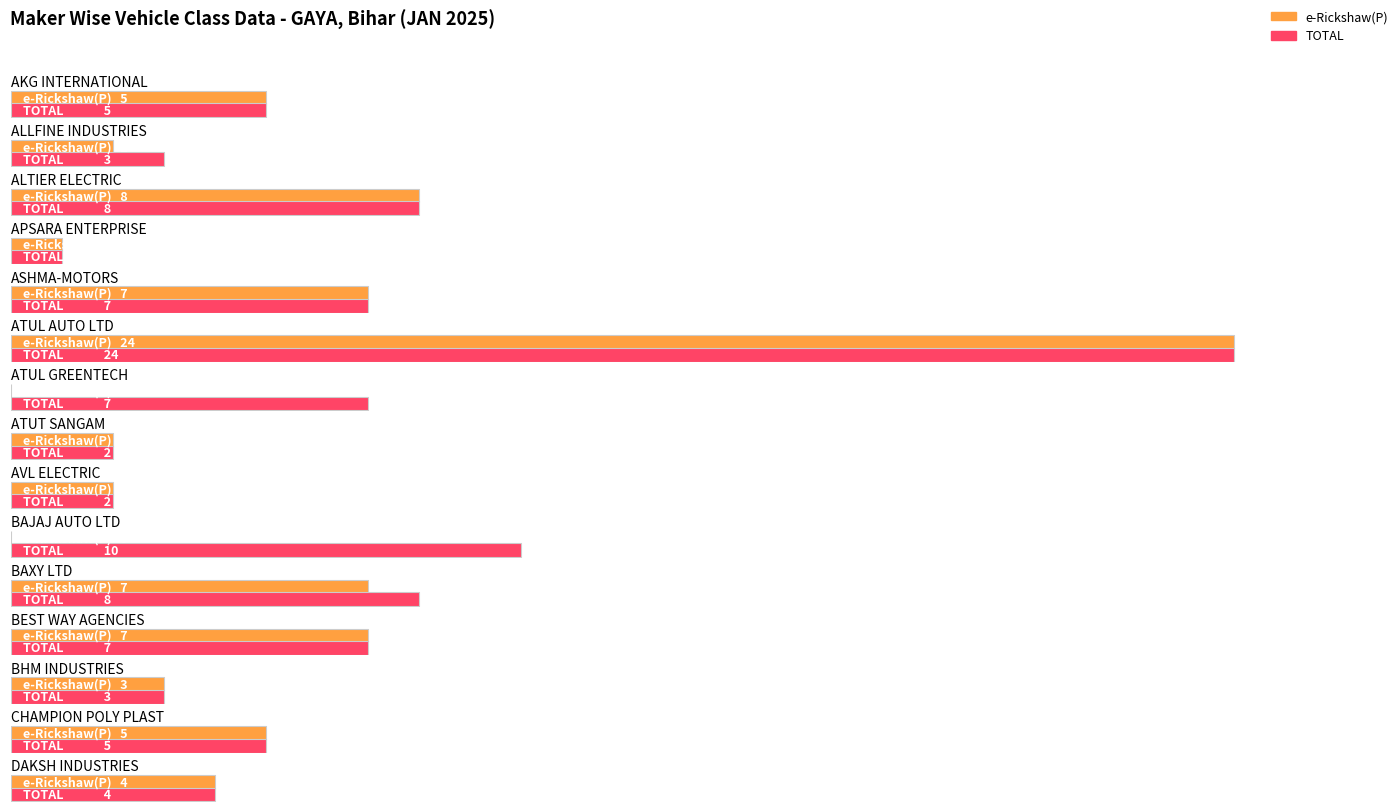

Reading right to left, list all the values displayed in this chart.

e-Rickshaw with Cart (G): 0	0	0	0	1	0	0	0	0	0	0	0	0	1	0
e-Rickshaw(P): 4	5	3	7	7	0	2	2	0	24	7	1	8	2	5
Three Wheeler (Passenger): 0	0	0	0	0	10	0	0	7	0	0	0	0	0	0
Three Wheeler (Goods): 0	0	0	0	0	0	0	0	0	0	0	0	0	0	0
TOTAL: 4	5	3	7	8	10	2	2	7	24	7	1	8	3	5